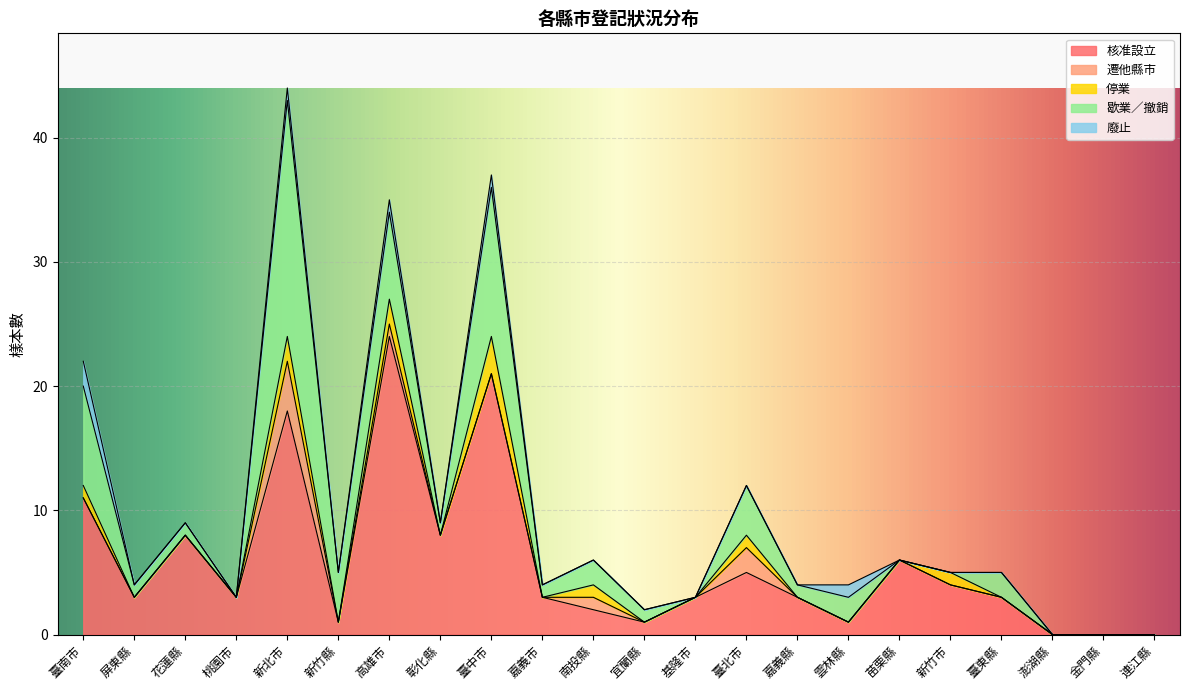

True or false: 廢止 has a value of 0 at 苗栗縣.

True